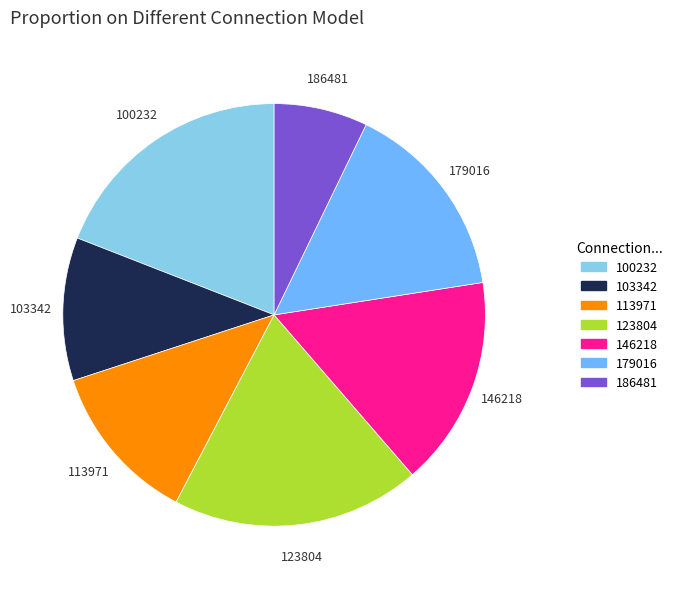

Is there a majority slice in this chart?

No